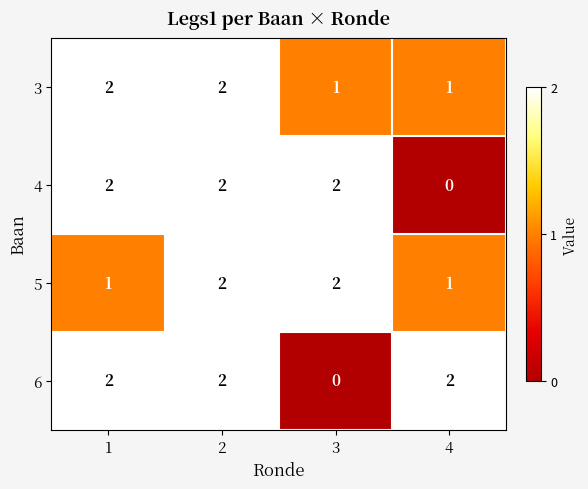

Between 1 and 2, which series saw the biggest shift?

5